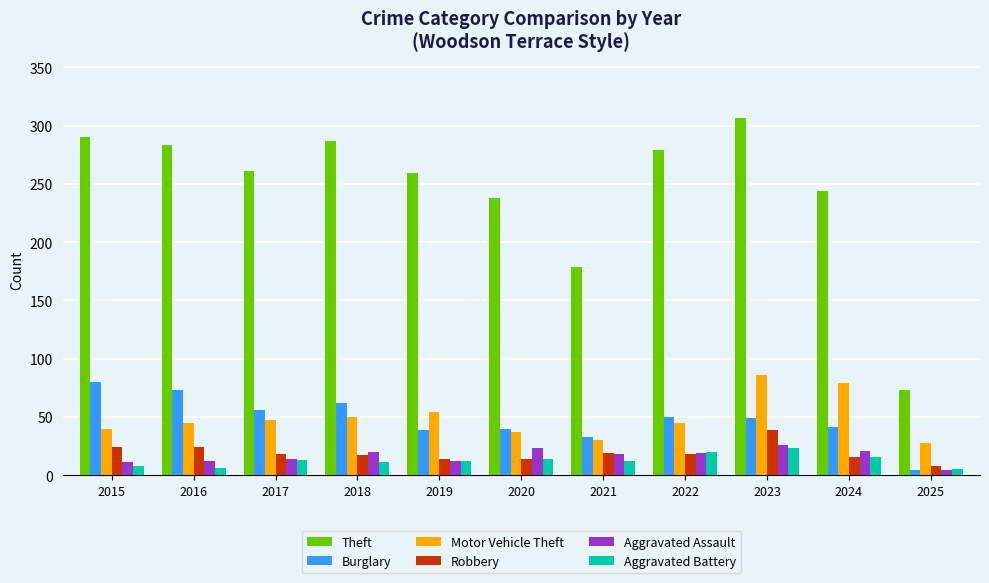

True or false: Aggravated Battery has a value of 8 at 2015.

True